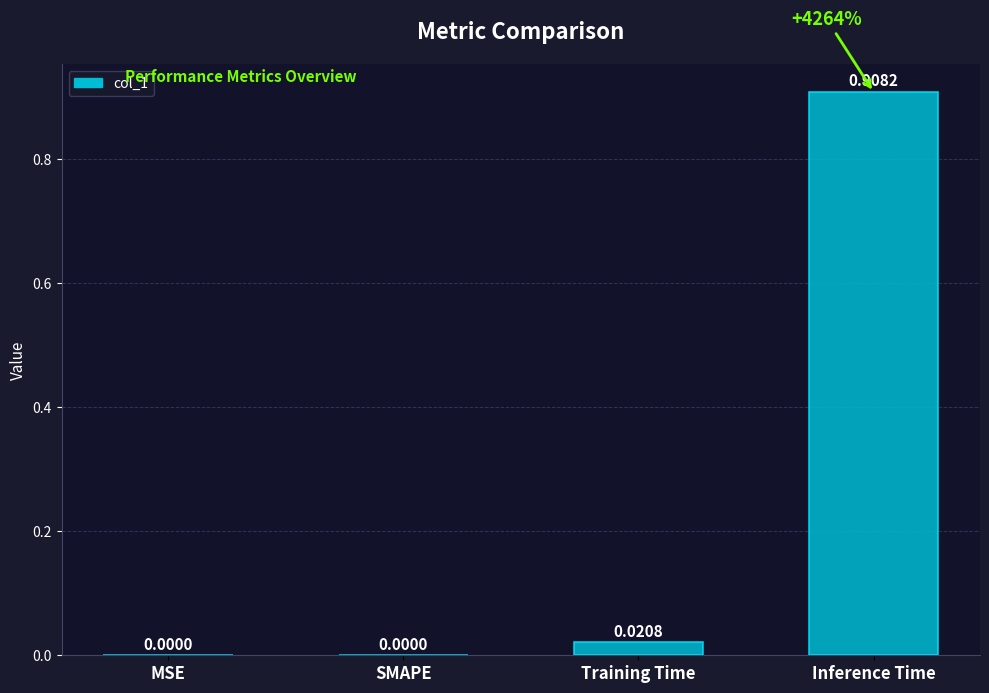

The value at SMAPE is -0.5. True or false?

False